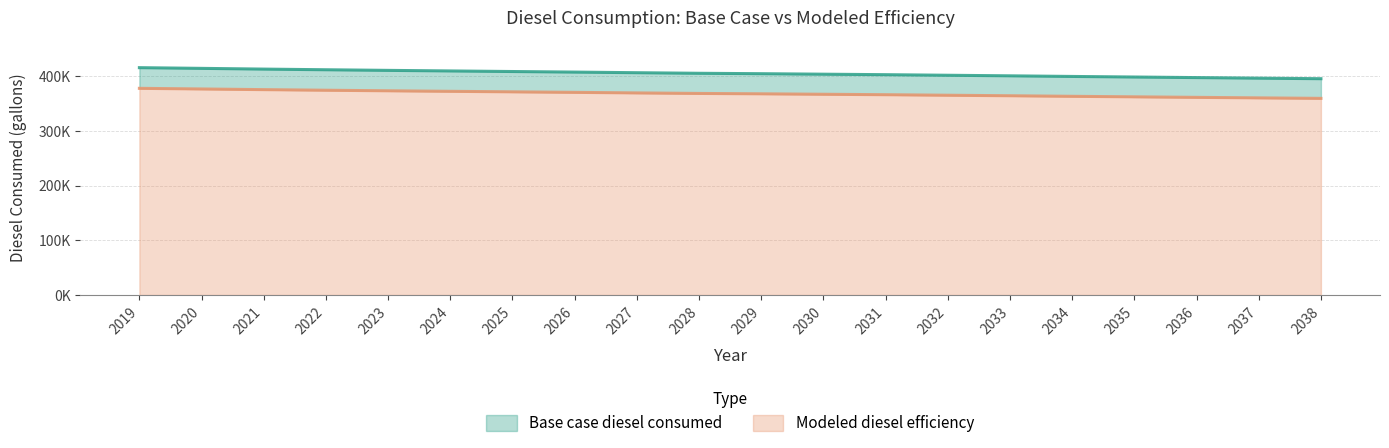

Which series has the largest range (max minus min)?

Base case diesel consumed